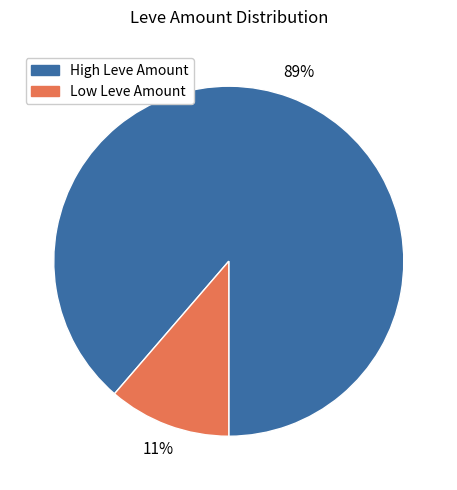

To the nearest percent, what is the average slice percentage?

50%